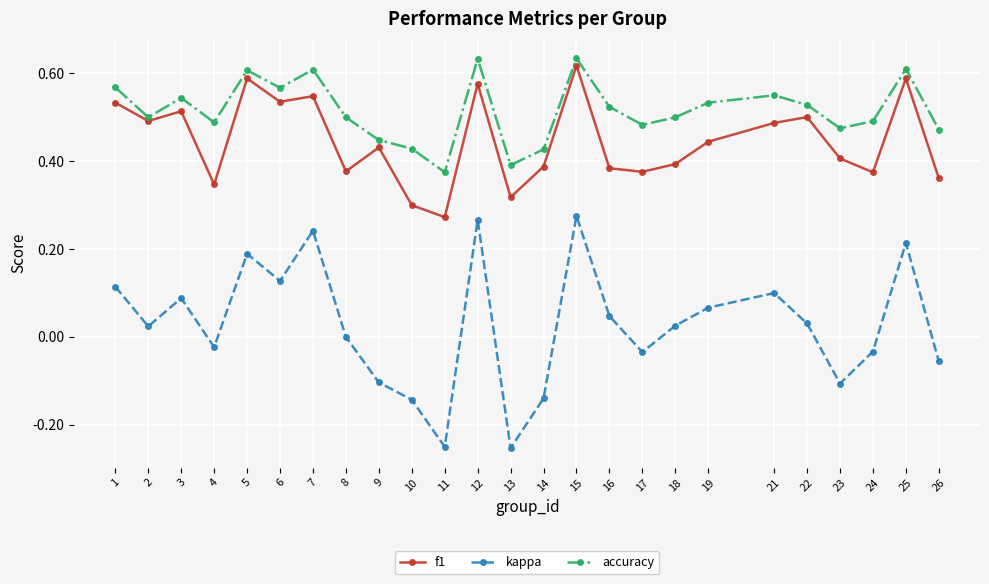

Where is the first local maximum for f1?

3